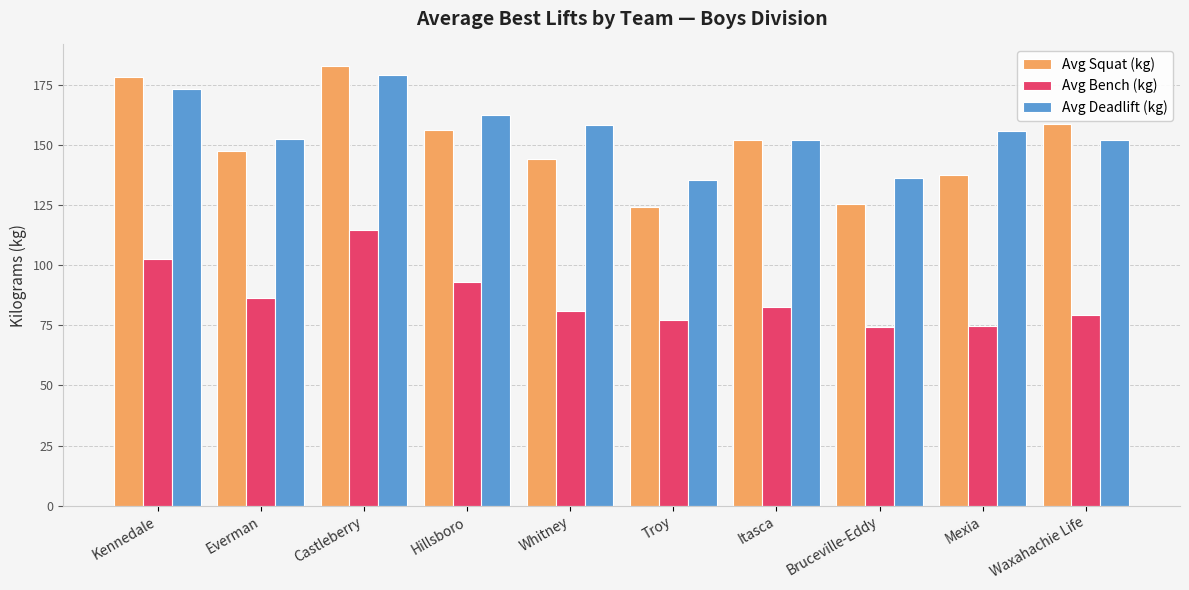

How many data points in Avg Squat (kg) are less than 151?

5